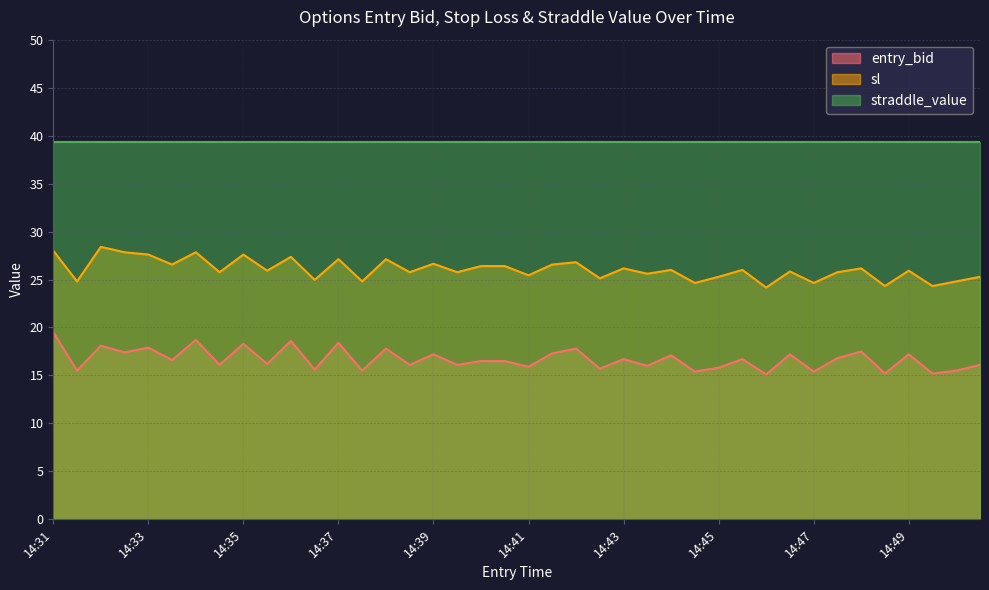

What is the difference between the maximum and minimum values in the sl series?

4.2